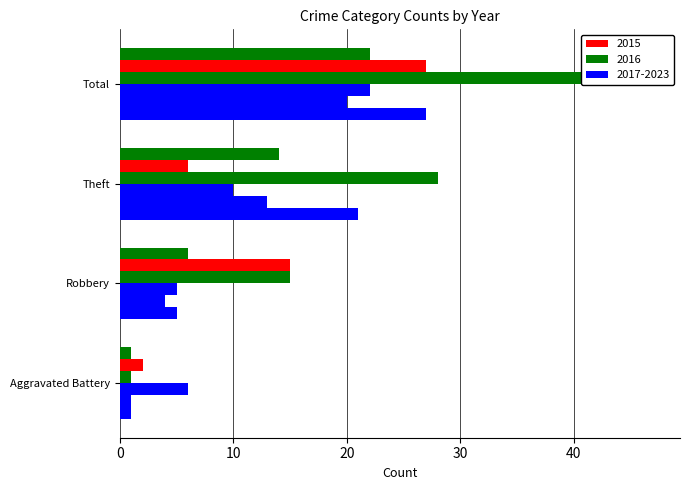

How many bars are there in each group?

6